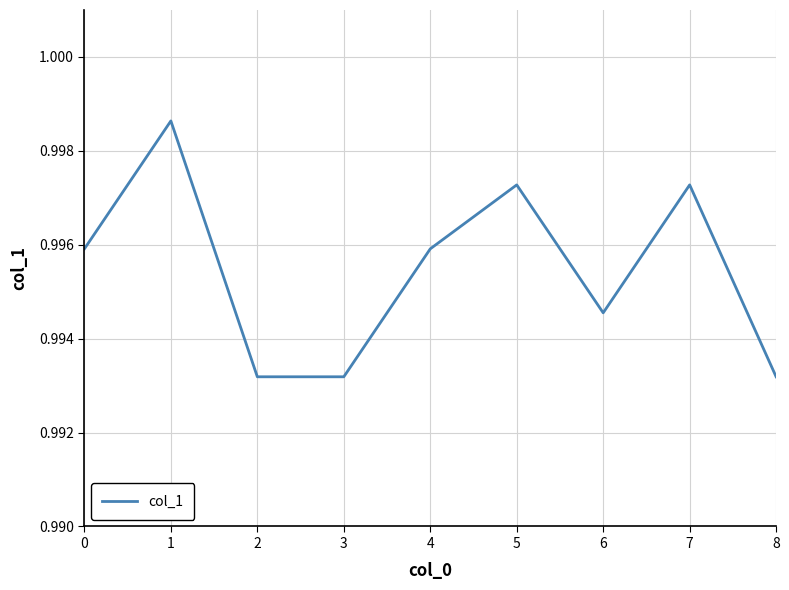

The value at 4 is 0.6. True or false?

False